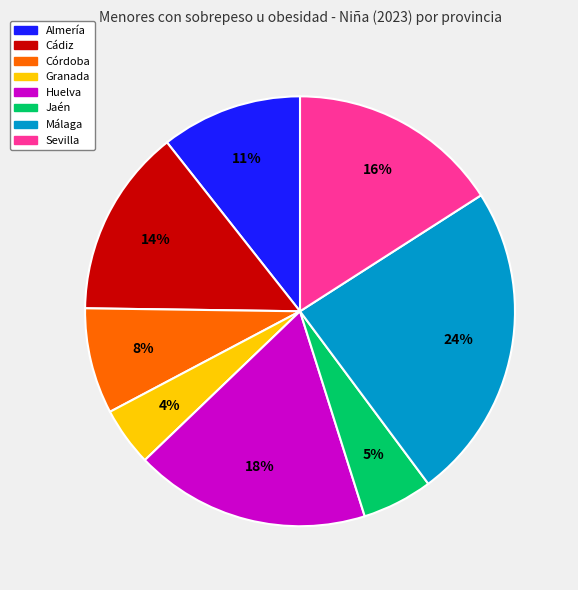

To the nearest percent, what is the combined percentage of Málaga and Almería?

35%